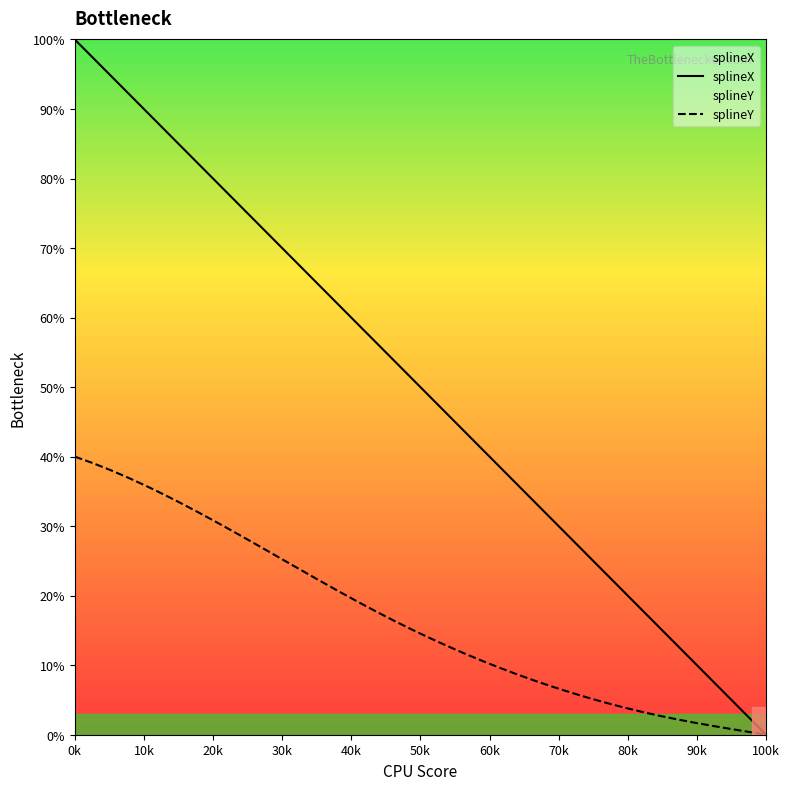

True or false: splineY and splineX cross at least once.

False